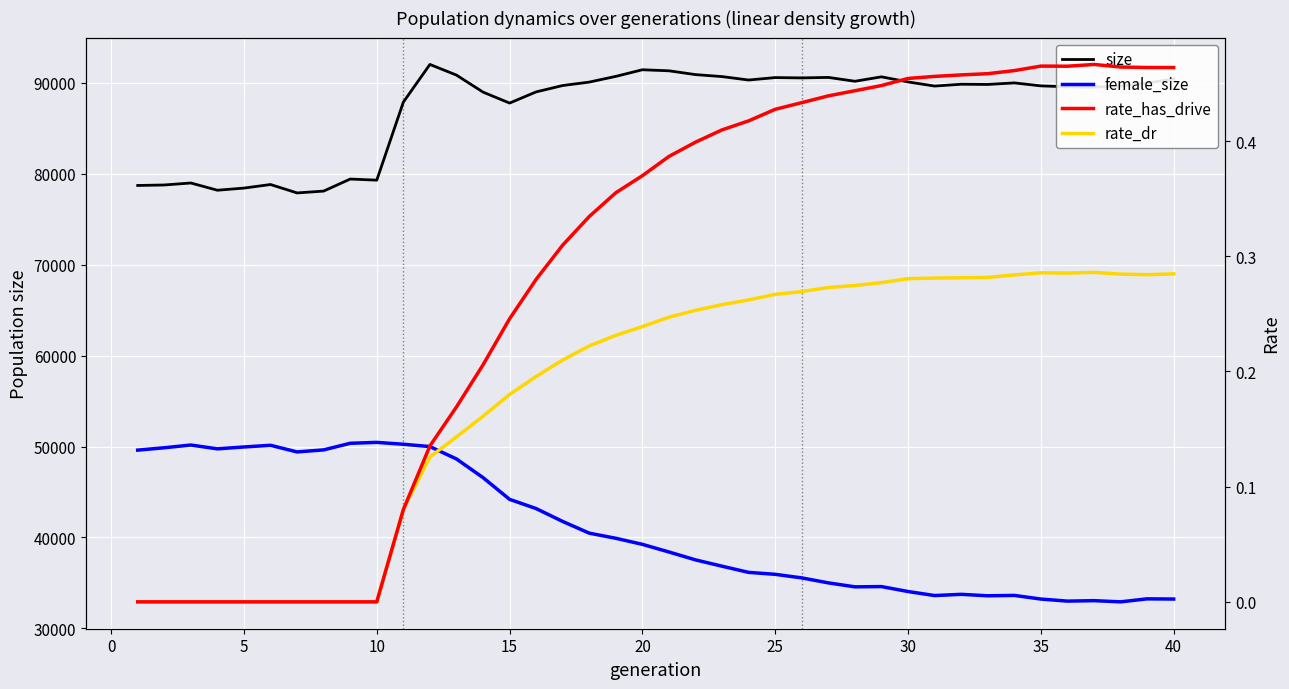

List the series in order of their peak value, highest first.

size, female_size, rate_has_drive, rate_dr